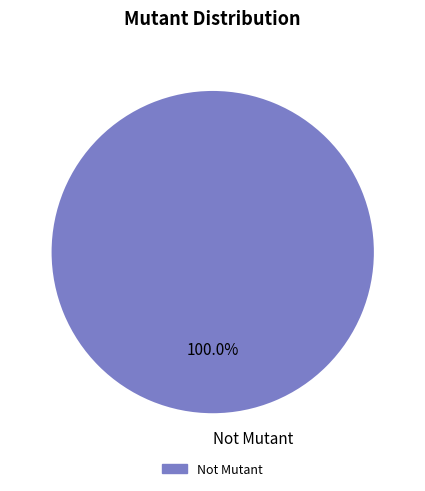

Which category accounts for the majority?

Not Mutant